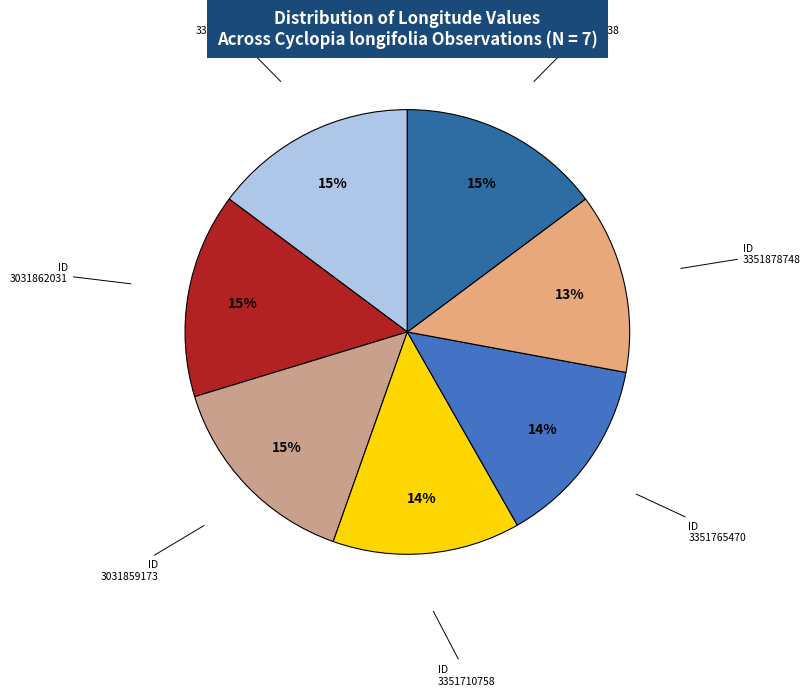

Does any single category account for the majority?

No